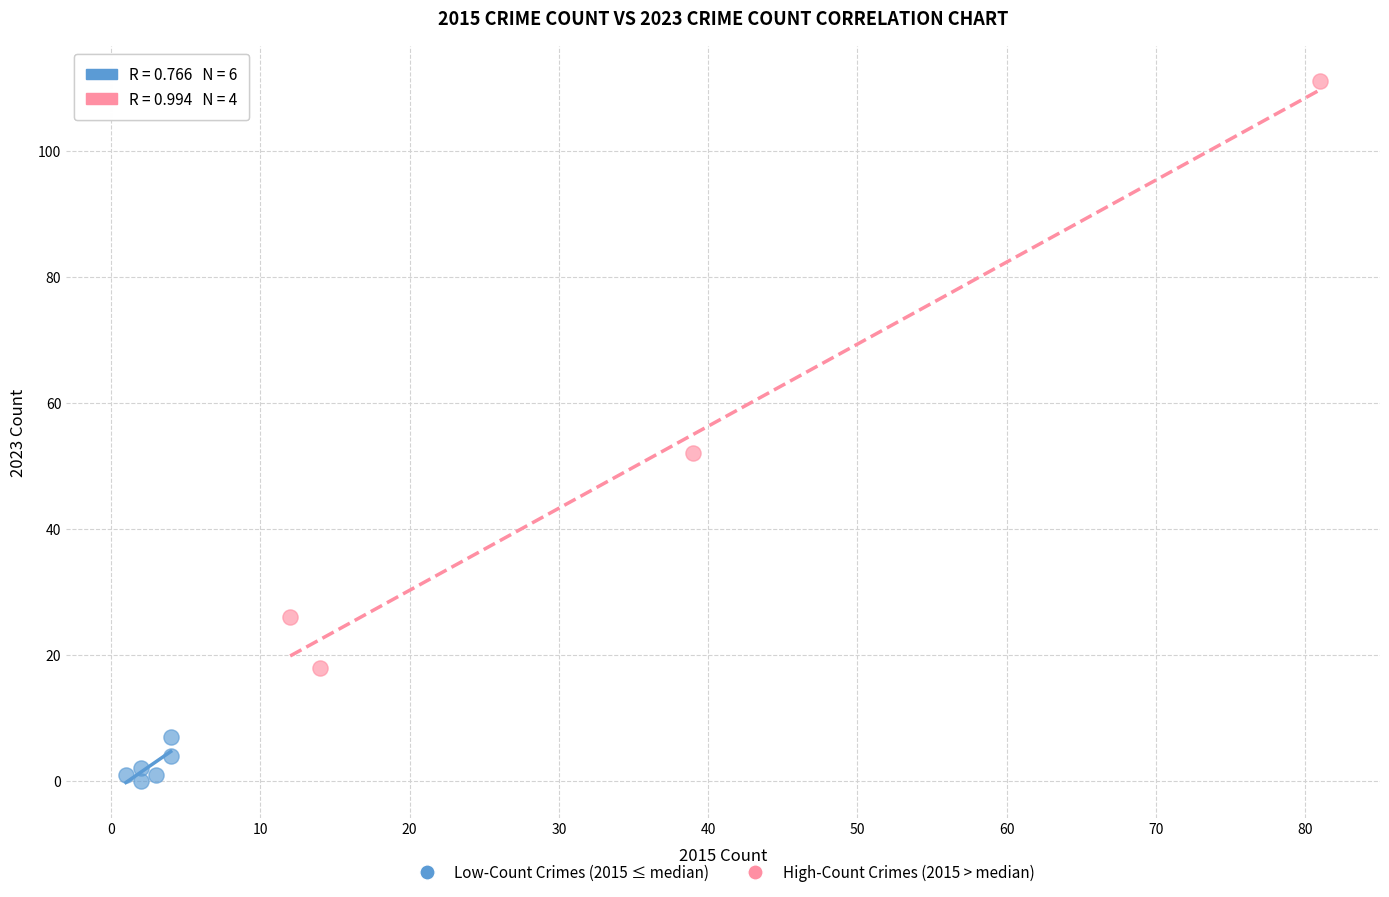

Which series has the widest spread of Y values?

High-Count Crimes (2015 > median)